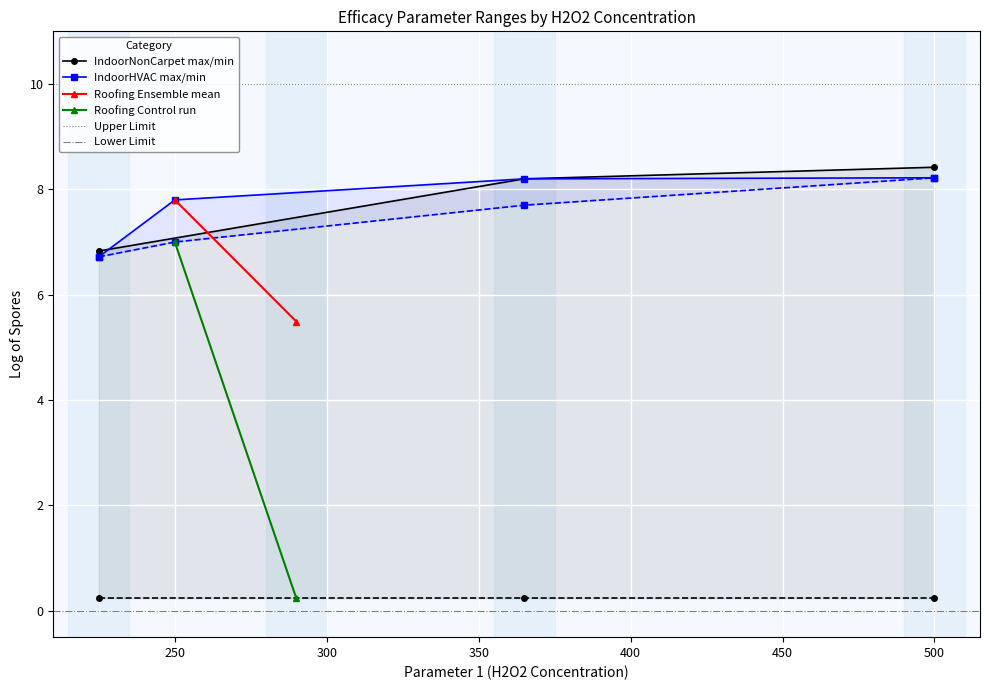

What is the lowest value of the IndoorNonCarpet max/min series?

6.8